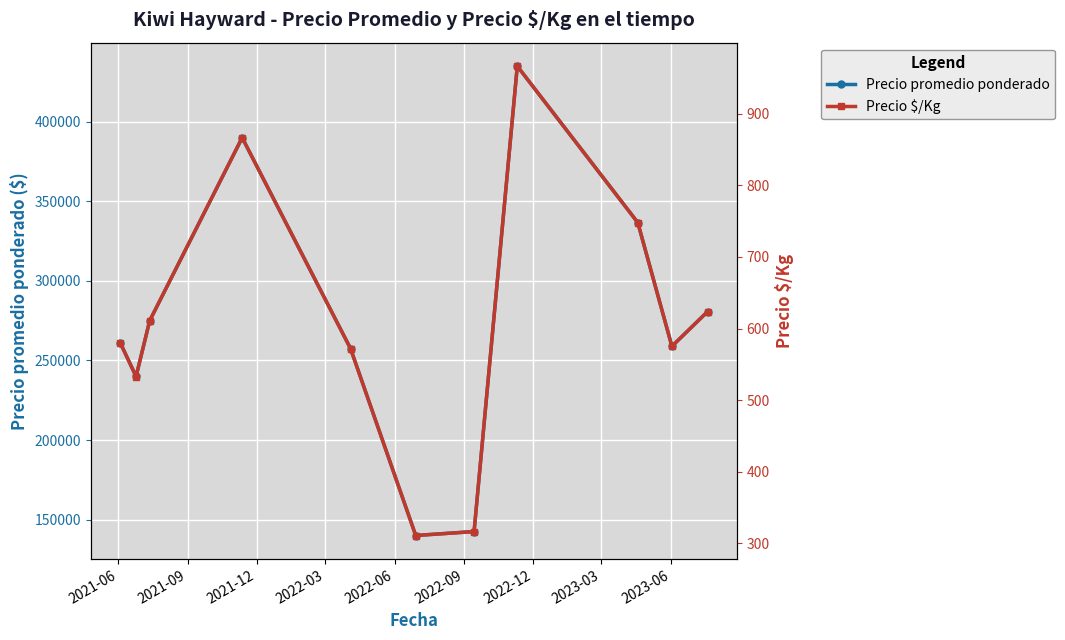

How many interior local valleys does the Precio promedio ponderado series have?

3